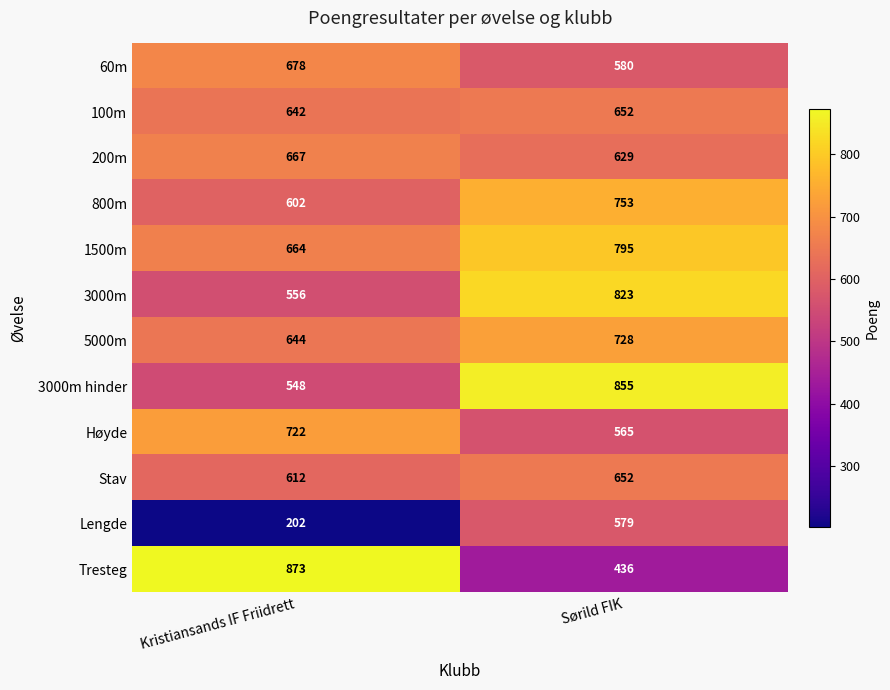

Count the number of categories in the chart.

2